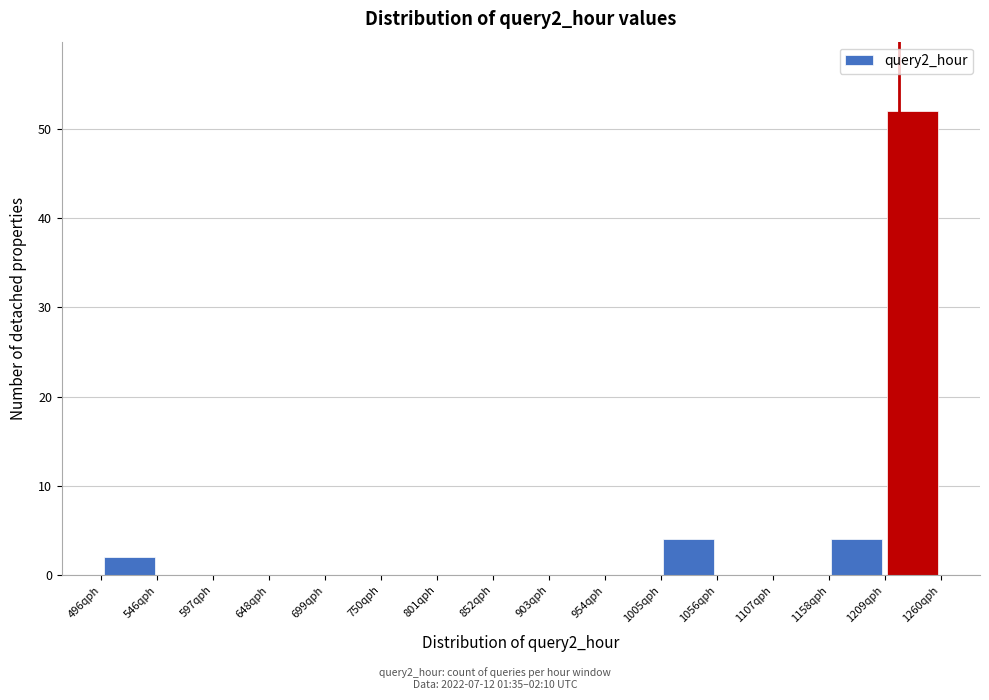

Over which range of the x-axis is the bar tallest?

1210 to 1260